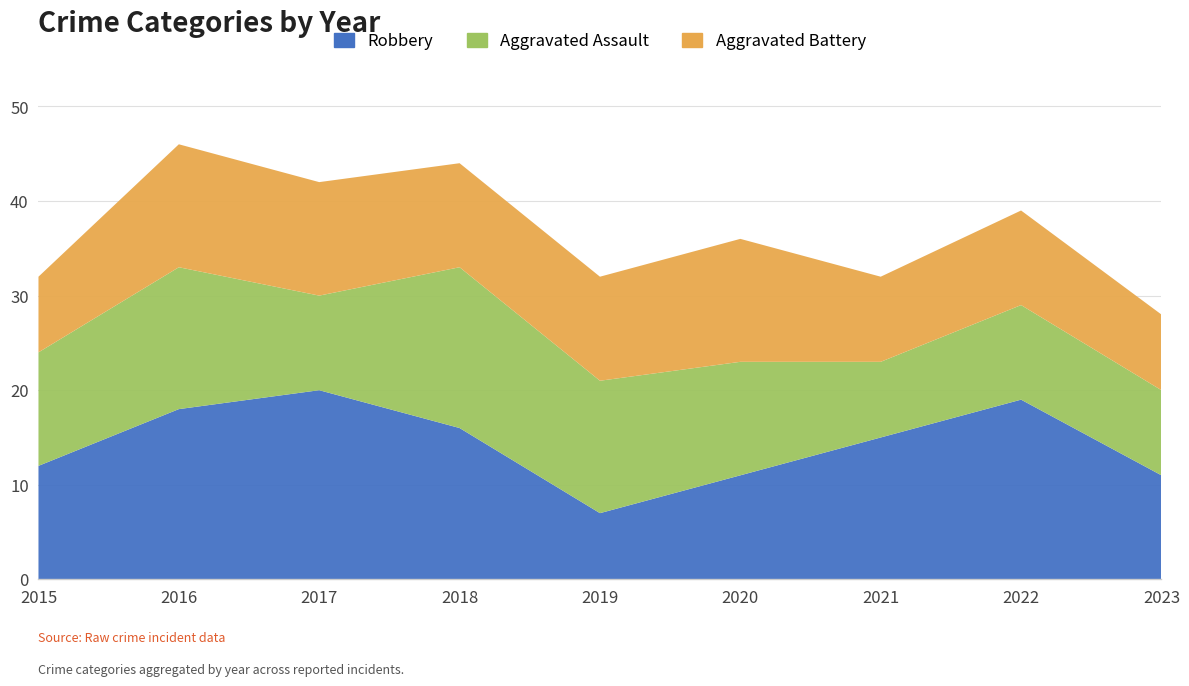

Reading left to right, transcribe all the data shown in this chart.

Robbery: 12	18	20	16	7	11	15	19	11
Aggravated Assault: 12	15	10	17	14	12	8	10	9
Aggravated Battery: 8	13	12	11	11	13	9	10	8